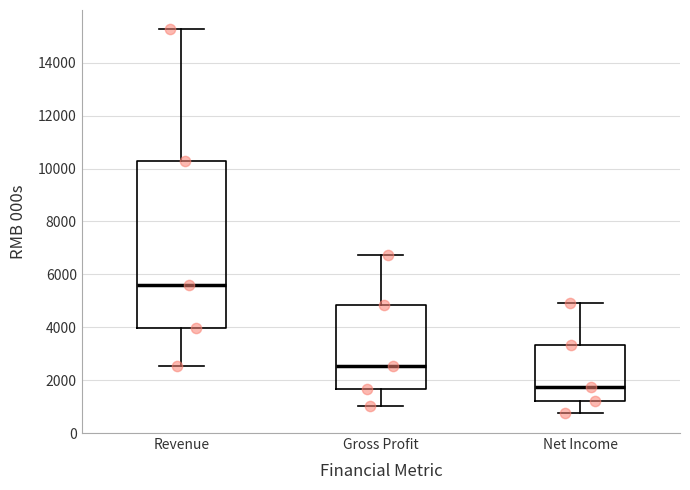

Reading left to right, transcribe this box plot: for each box, give where its median line is, the range the box spans, and where its two whiskers end, as read against the y-axis. The values are not printed on the chart, so give them approximately, as read against the axis.

Revenue: median 5600, box 4000 to 10200, whiskers 2600 to 15200
Gross Profit: median 2600, box 1600 to 4800, whiskers 1000 to 6800
Net Income: median 1800, box 1200 to 3400, whiskers 800 to 5000